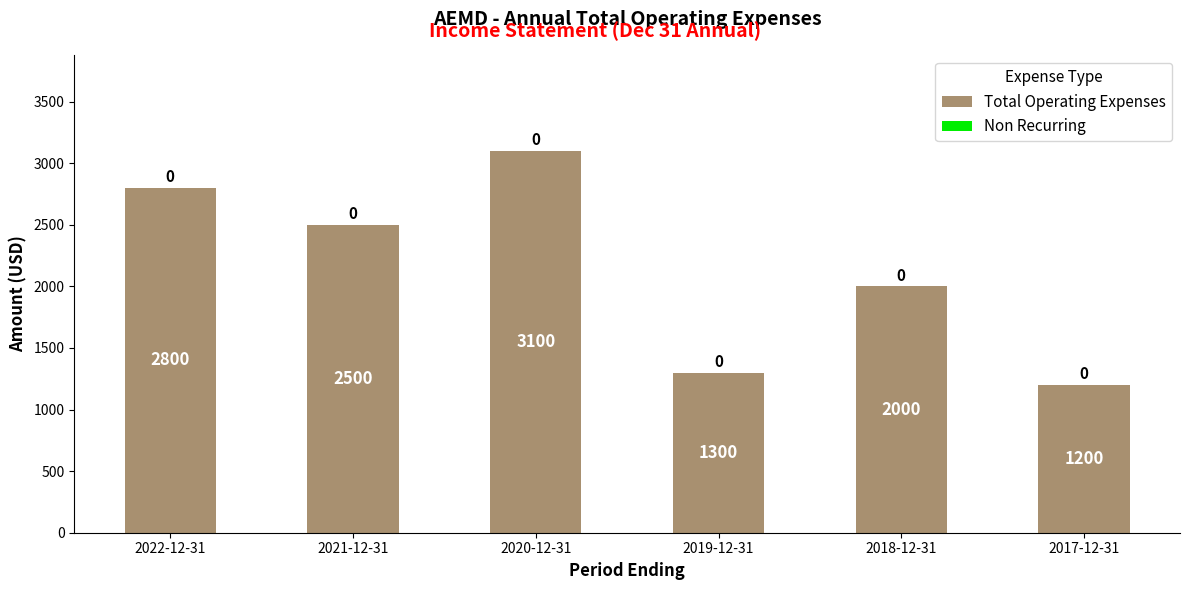

List the labels in order of value, largest first.

2020-12-31, 2022-12-31, 2021-12-31, 2018-12-31, 2019-12-31, 2017-12-31